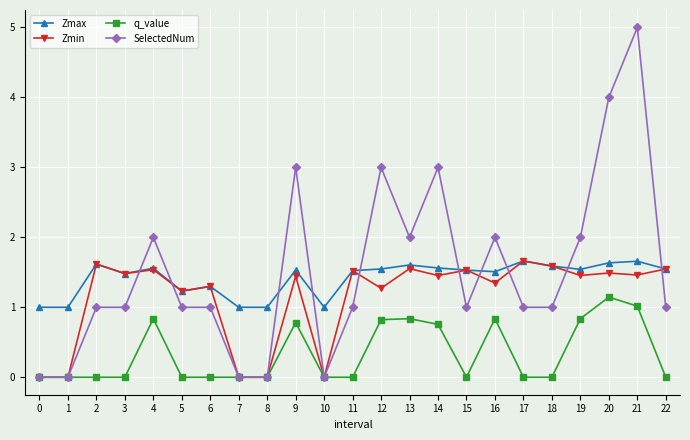

True or false: q_value and Zmax intersect in this chart.

False